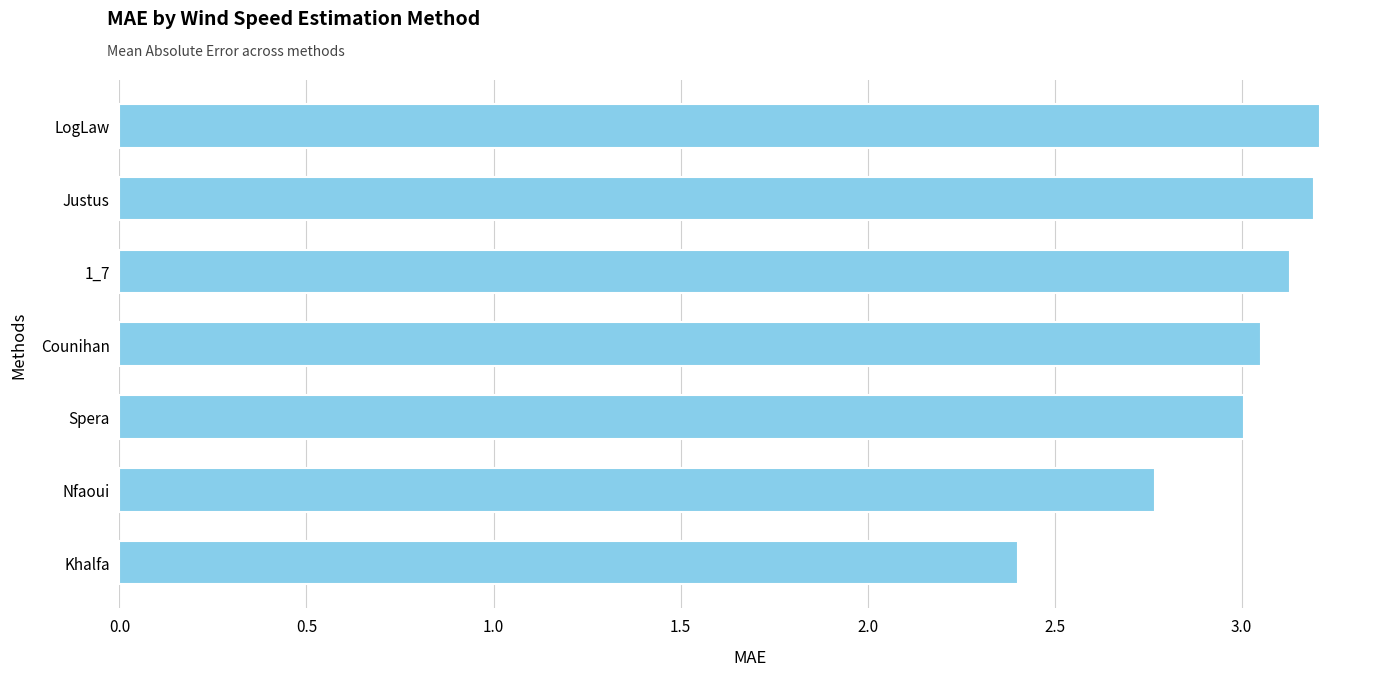

The chart shows a value of 1.0 at Nfaoui. True or false?

False